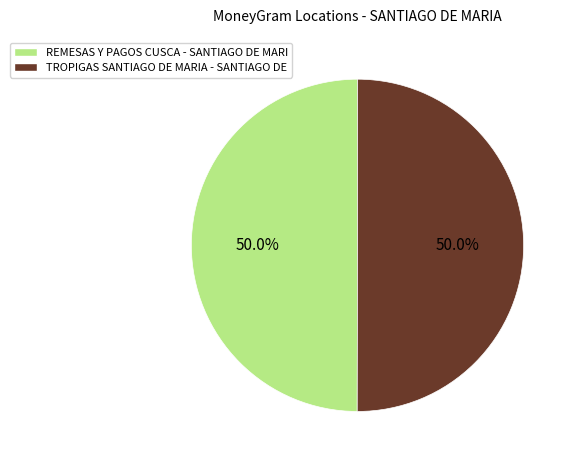

Approximately how many times larger is the value at REMESAS Y PAGOS CUSCA - SANTIAGO DE MARI compared to TROPIGAS SANTIAGO DE MARIA - SANTIAGO DE?

1.0